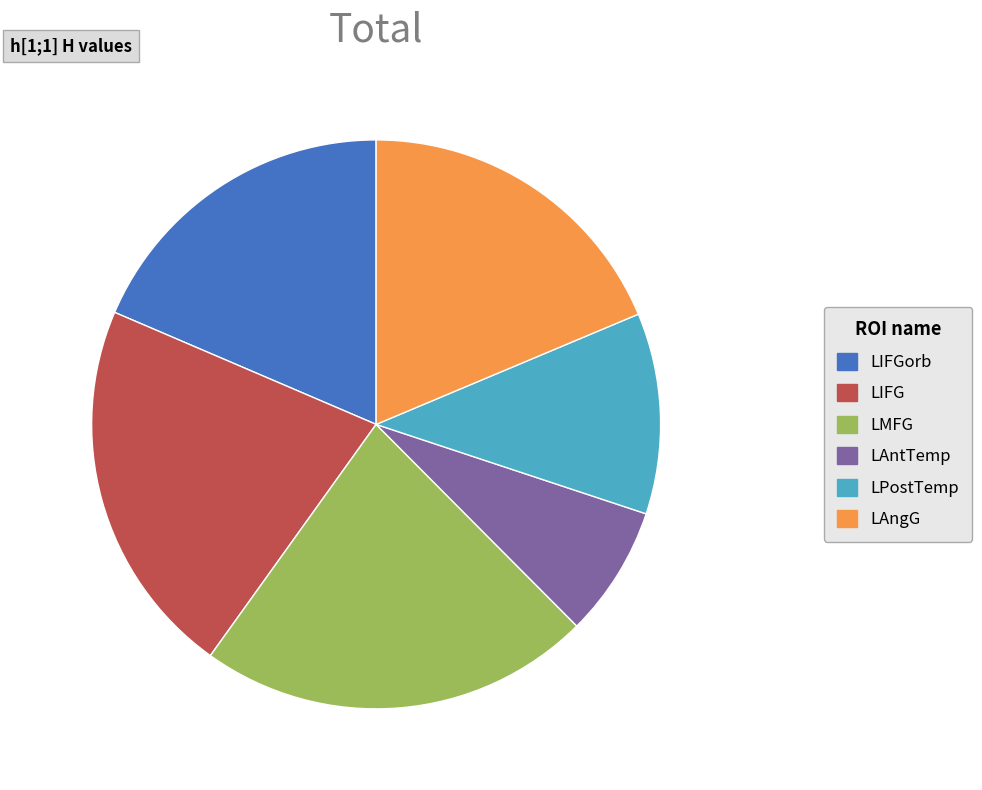

Which slice is the largest?

LMFG